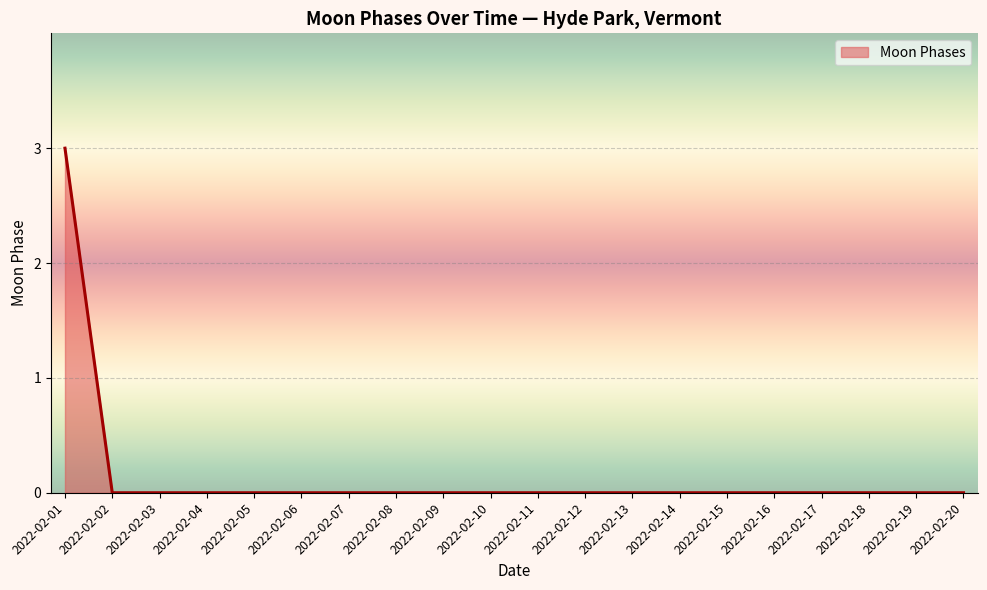

Count the number of data series in this chart.

1